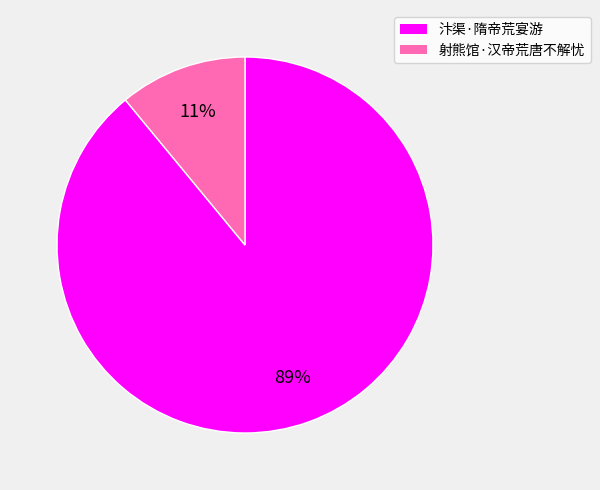

Which slice is the largest?

汴渠·隋帝荒宴游